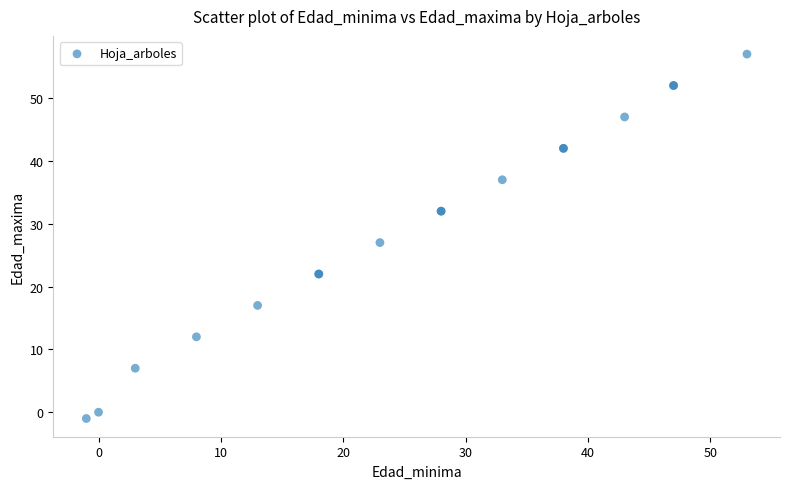

What Y value in the scatter plot is closest to 28?

27